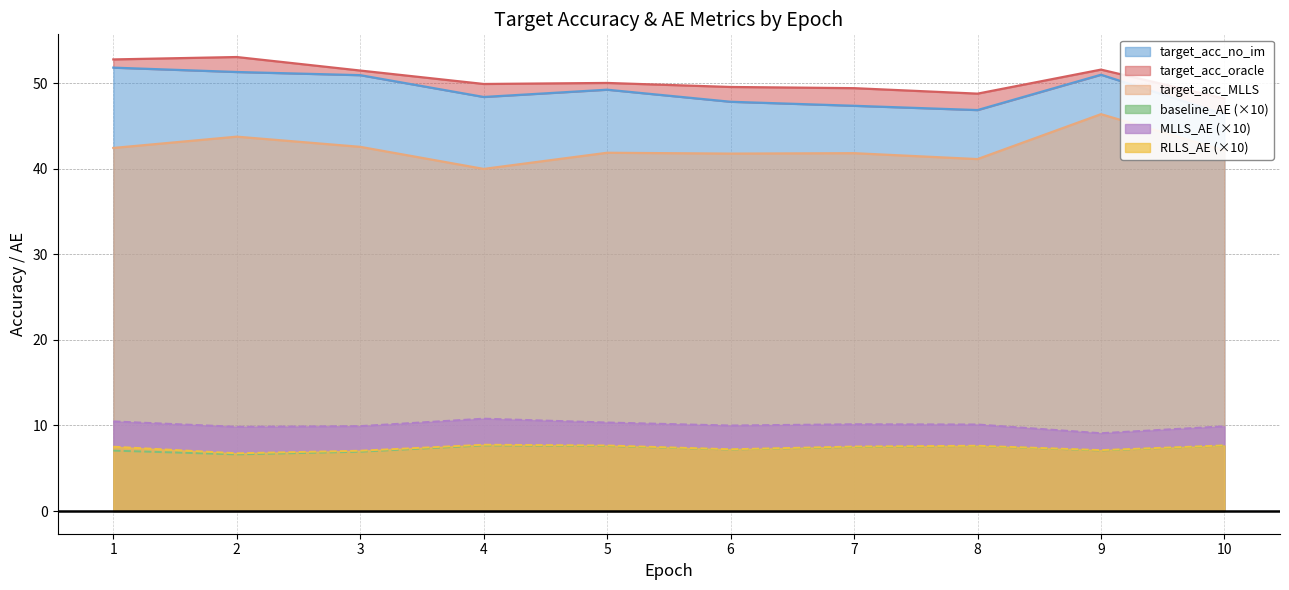

Between 5 and 8, which is larger?

5